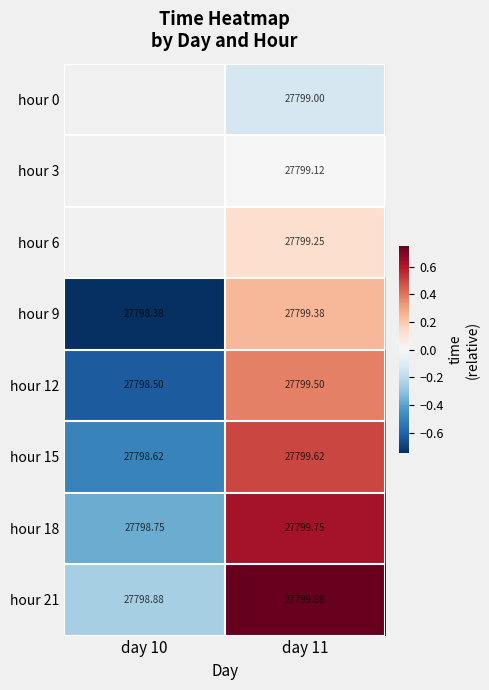

What is the maximum value shown in the chart?

0.8